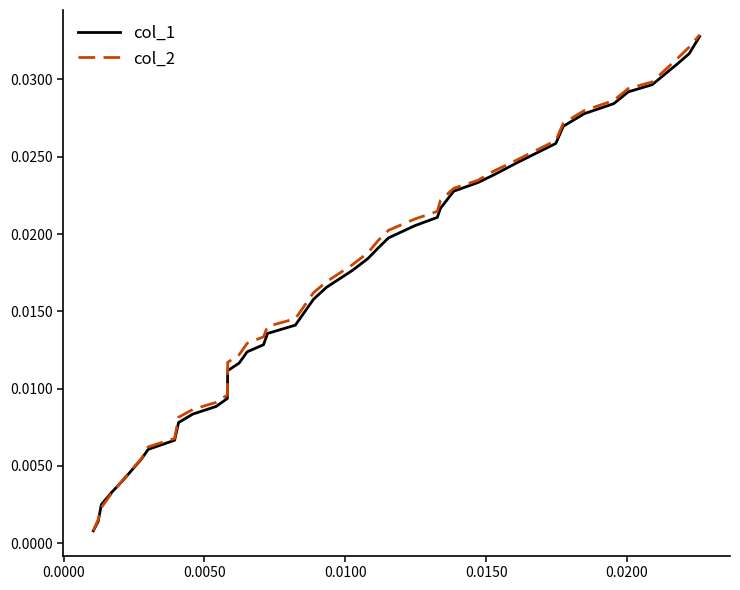

List the series in order of their overall mean, highest first.

col_2, col_1